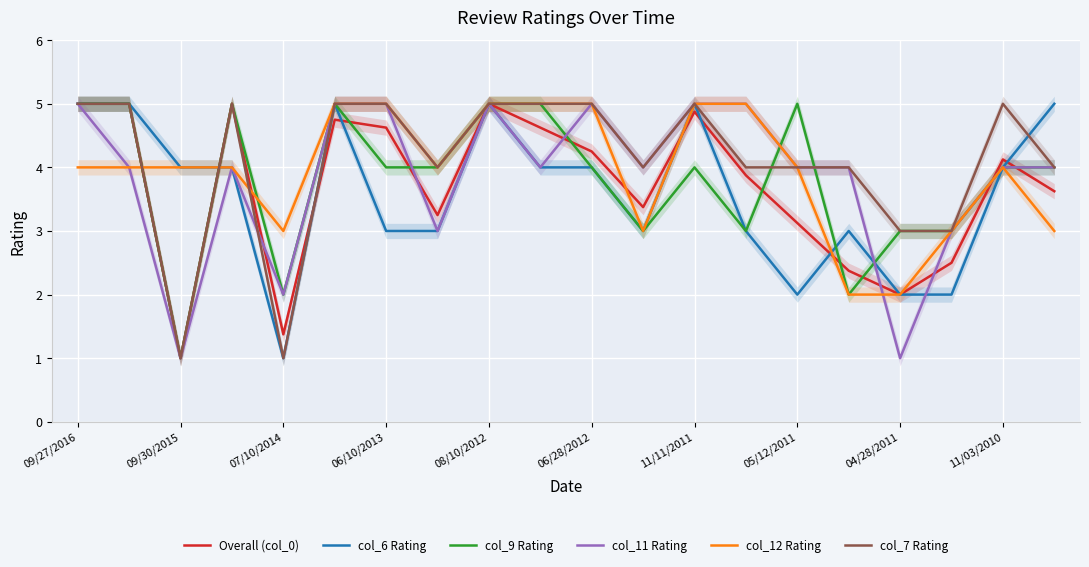

Is the value of col_7 Rating at 09/27/2016 greater than the value of col_11 Rating at 04/28/2011?

Yes